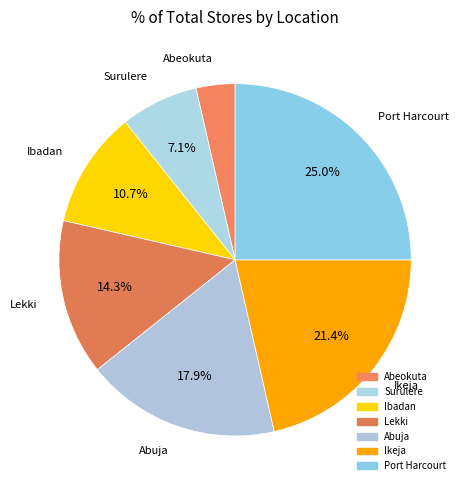

Rank the categories by value from lowest to highest.

Abeokuta, Surulere, Ibadan, Lekki, Abuja, Ikeja, Port Harcourt